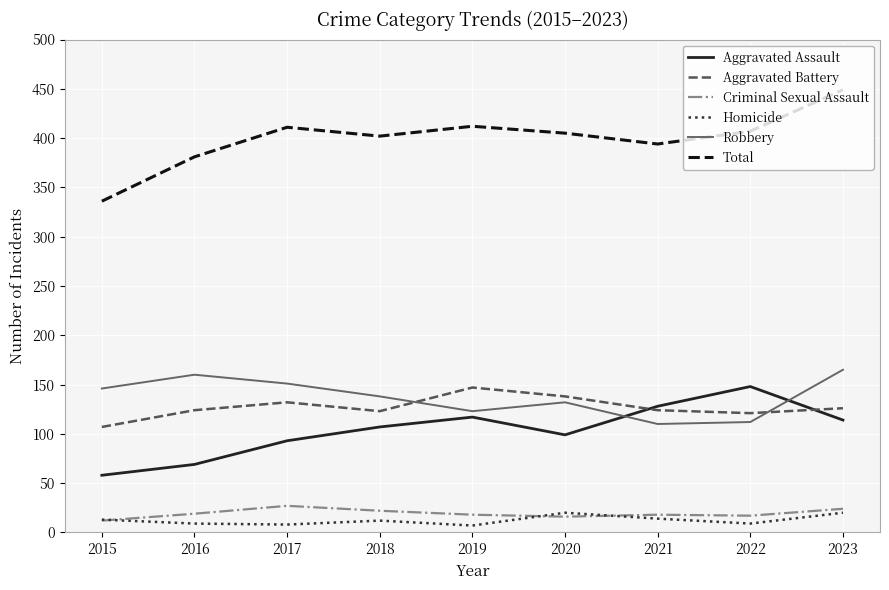

The value of Aggravated Assault at 2015 is 40. True or false?

False